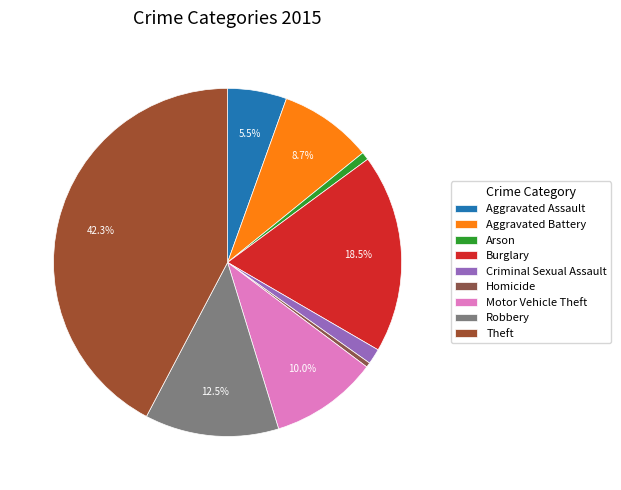

What is the largest slice in the pie chart?

Theft